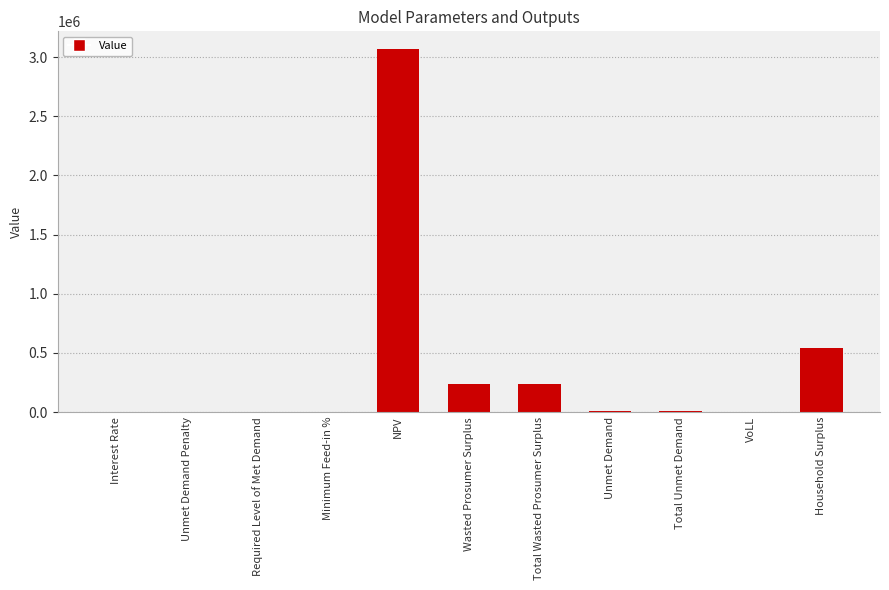

What is the greatest value displayed?

3063786.3